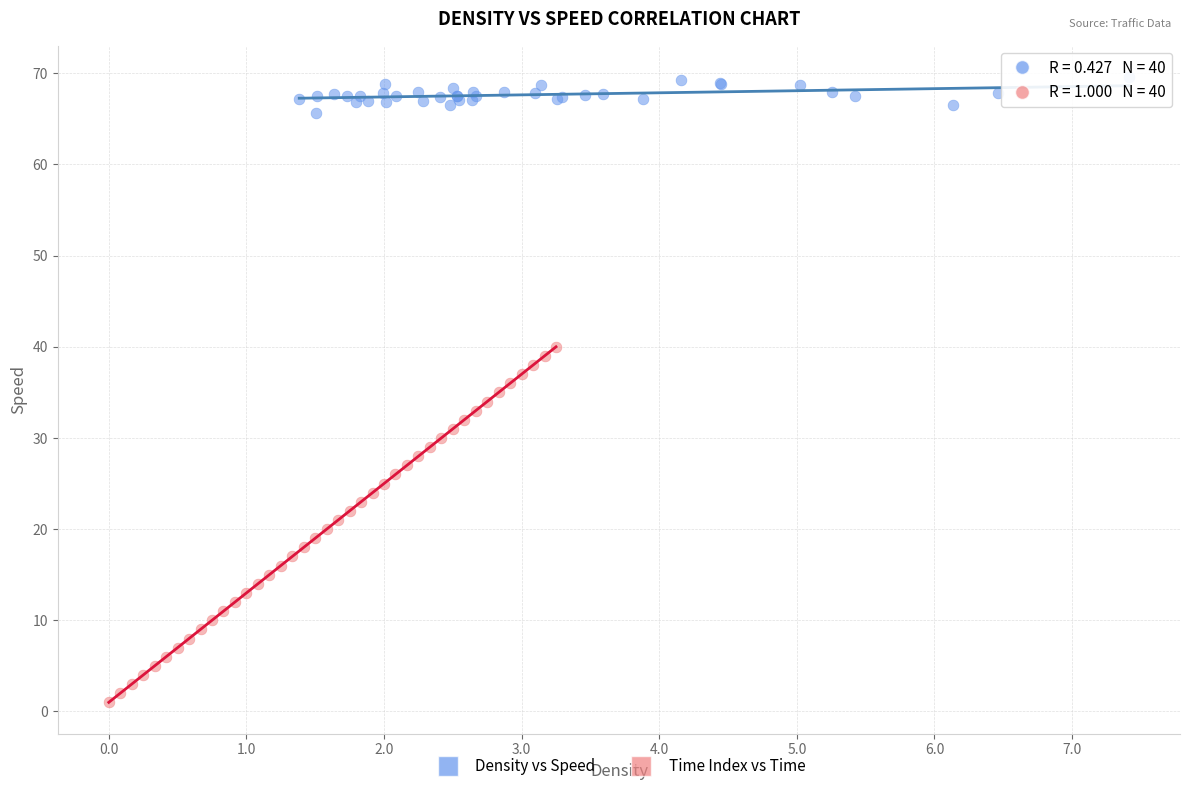

What are all the series names shown in the legend?

Density vs Speed, Time Index vs Time